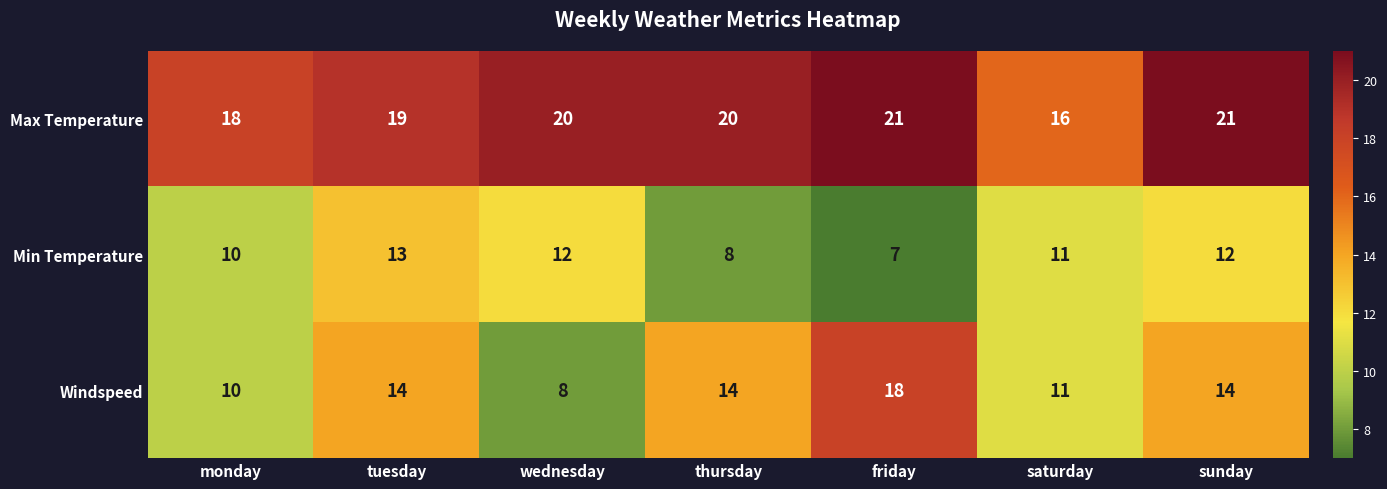

Count the number of categories in the chart.

7